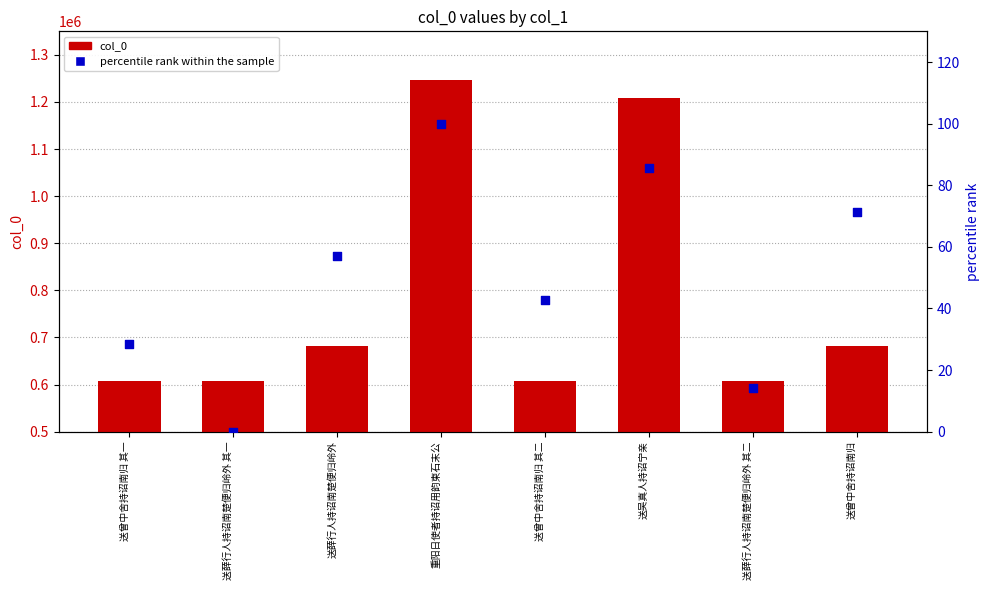

Is the value of percentile rank within the sample at 送曾中舍持诏南归 其一 greater than the value of col_0 at 送薛行人持诏南楚便归岭外?

No